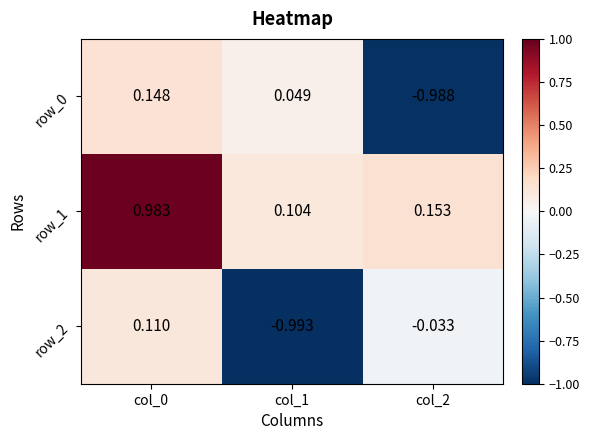

How many values in row_2 are above zero?

1